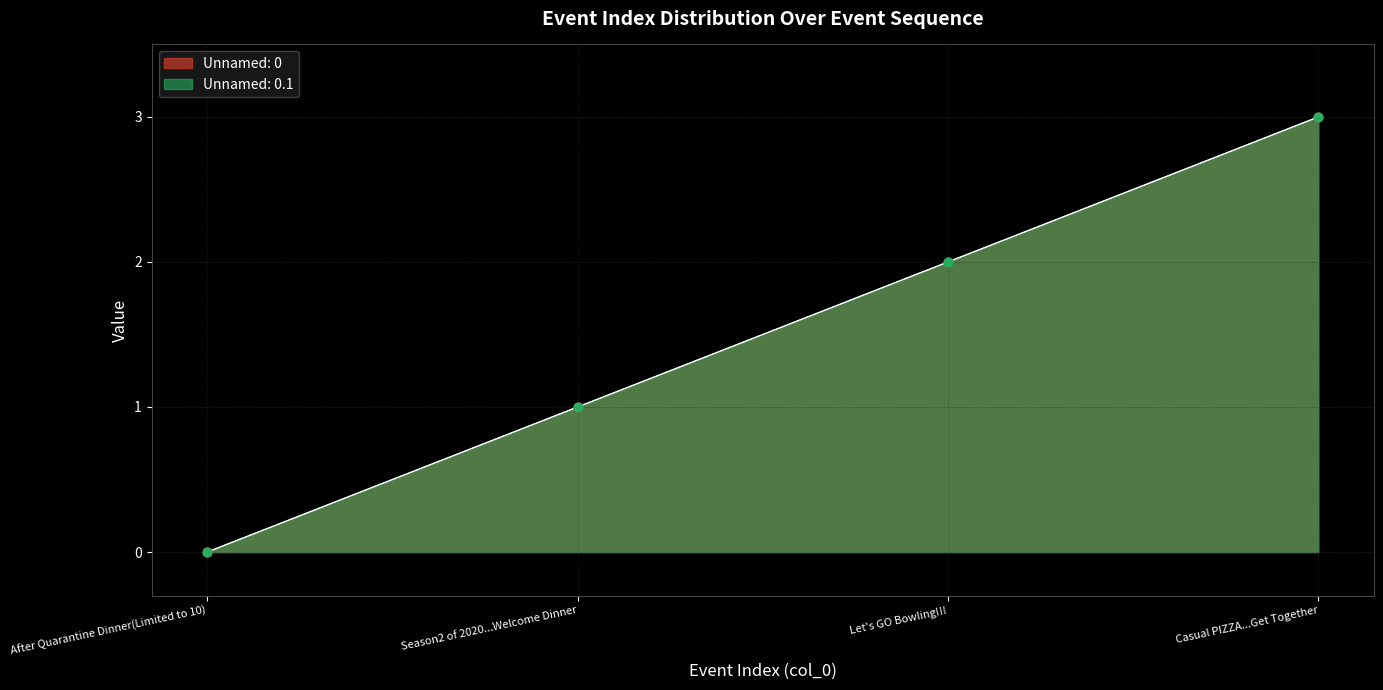

Which series reaches the minimum Y coordinate?

Unnamed: 0